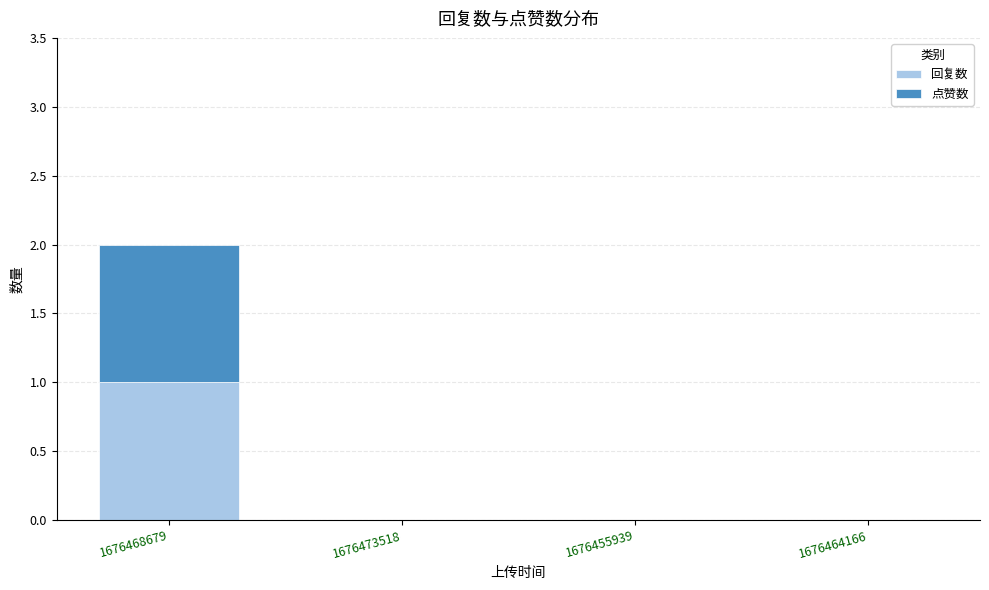

The value of 回复数 at 1676473518 is -1. True or false?

False